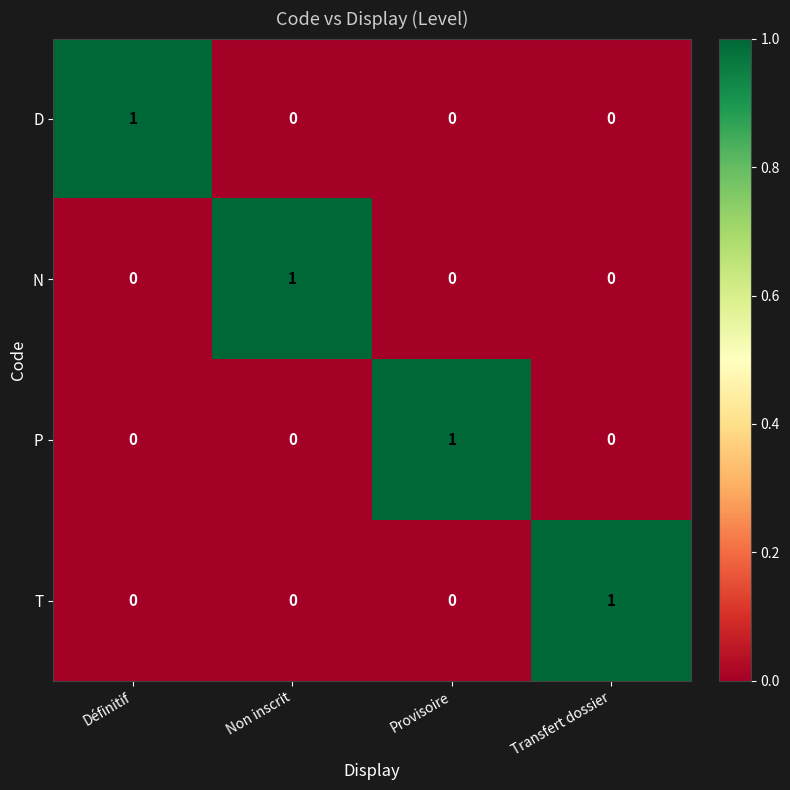

What is the maximum value shown in the chart?

1